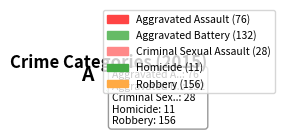

What is the largest slice in the pie chart?

Robbery